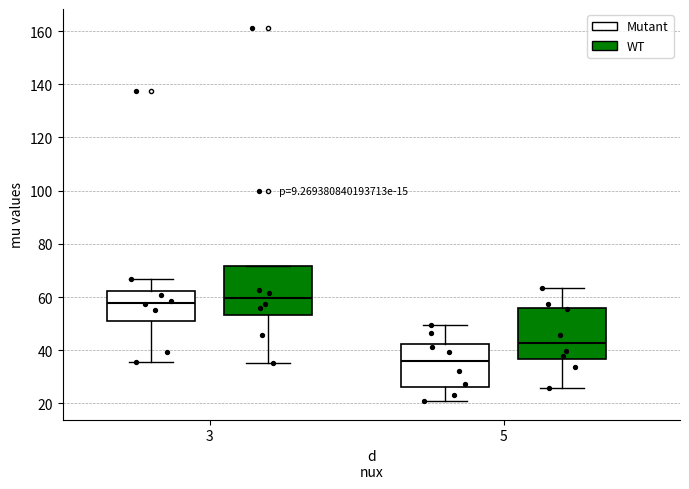

Which box has the lowest median line?

5 (Mutant)